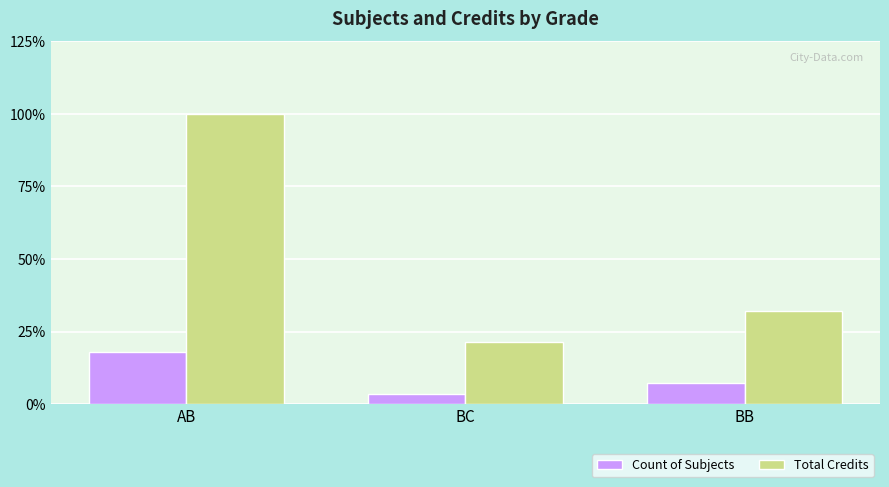

Reading left to right, what are all the values shown in this chart?

Count of Subjects: AB=5	BC=1	BB=2
Total Credits: AB=28	BC=6	BB=9